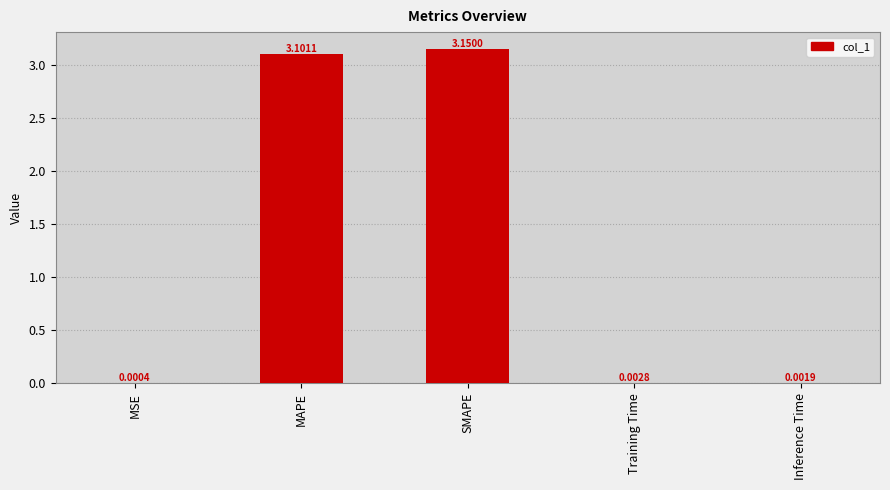

Where is the data nearest to the value 1?

Training Time